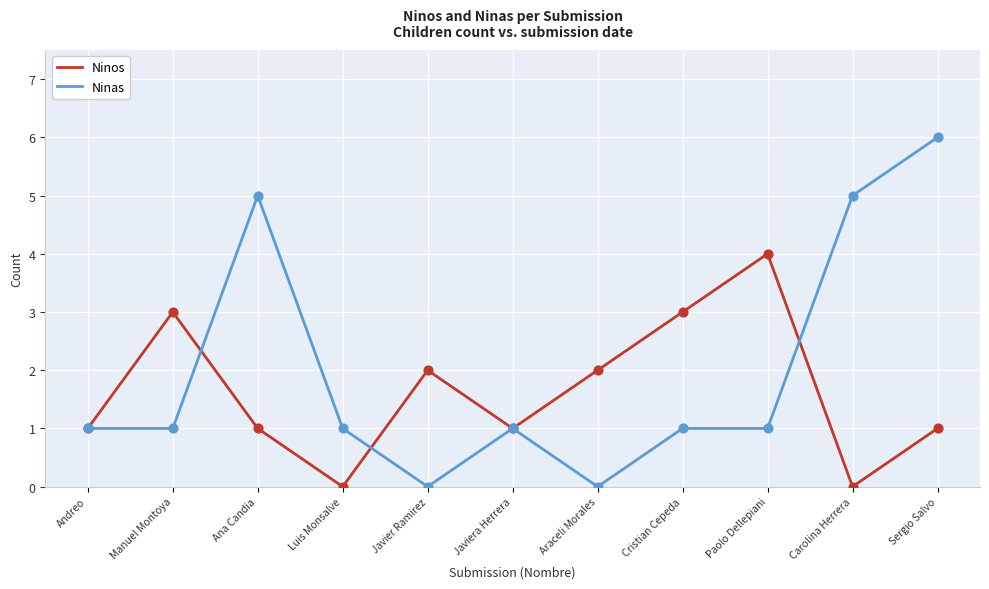

Which series has the largest total across all categories?

Ninas